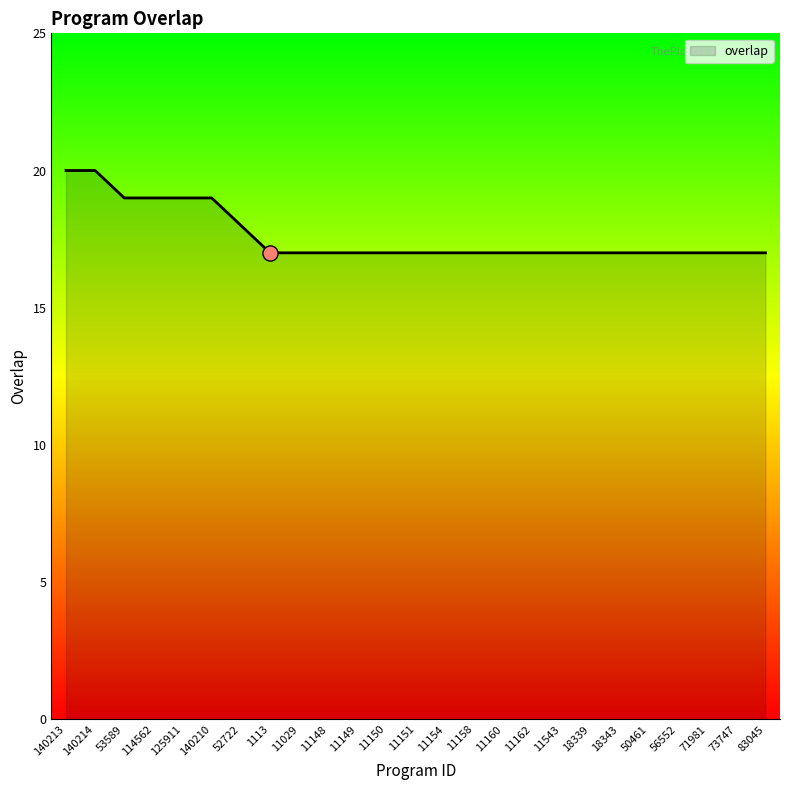

Which has a higher value, 140210 or 1113?

140210